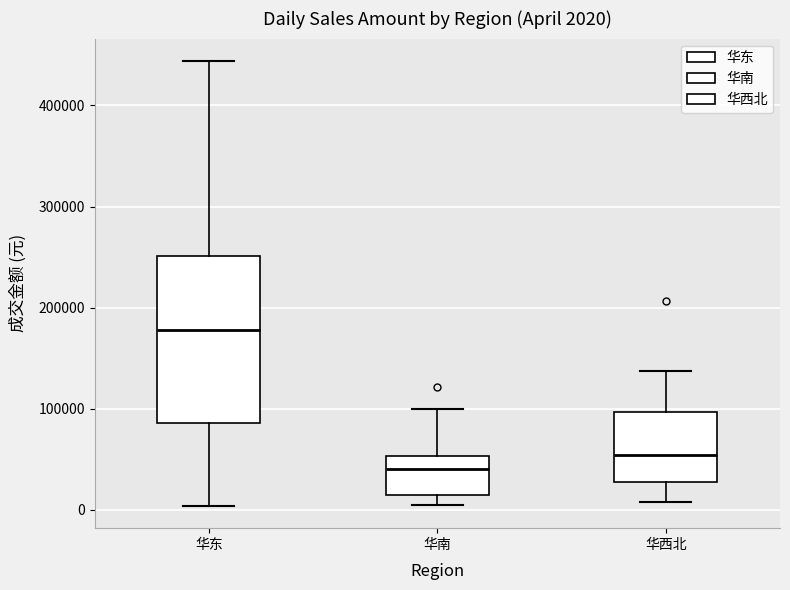

Which box has the highest median line?

华东